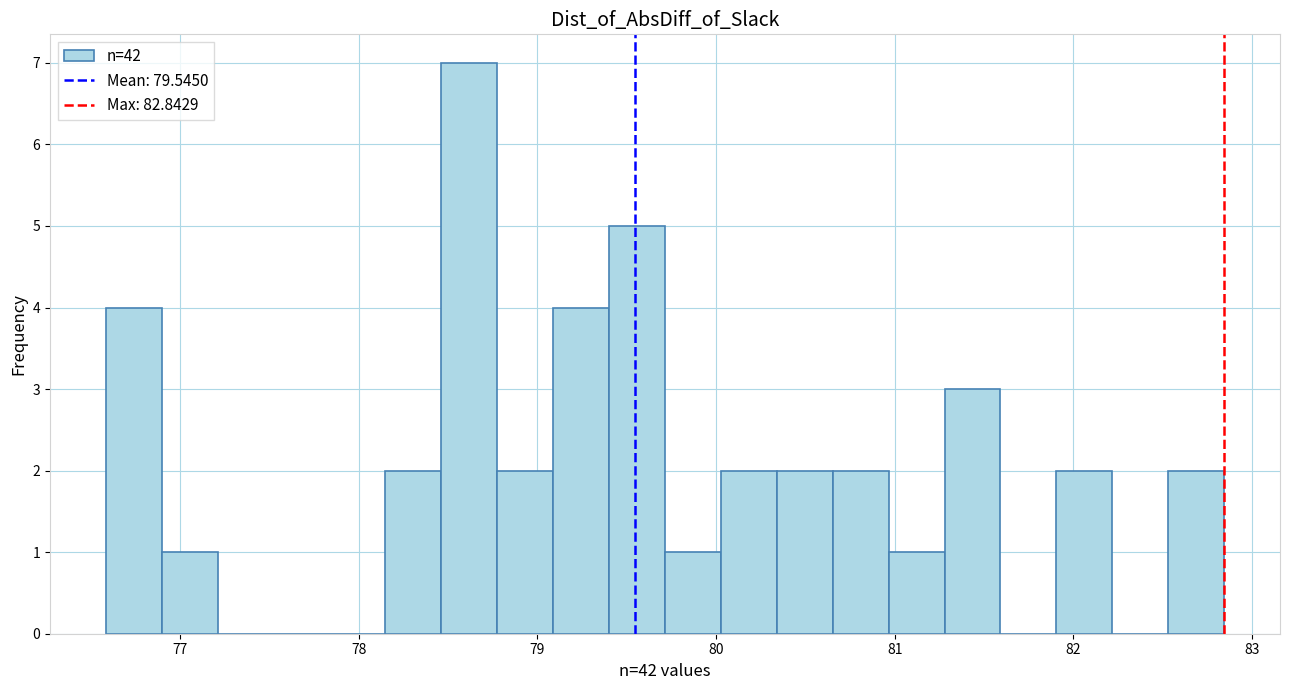

Read against the x-axis, roughly where is the centre of the tallest bar?

78.6